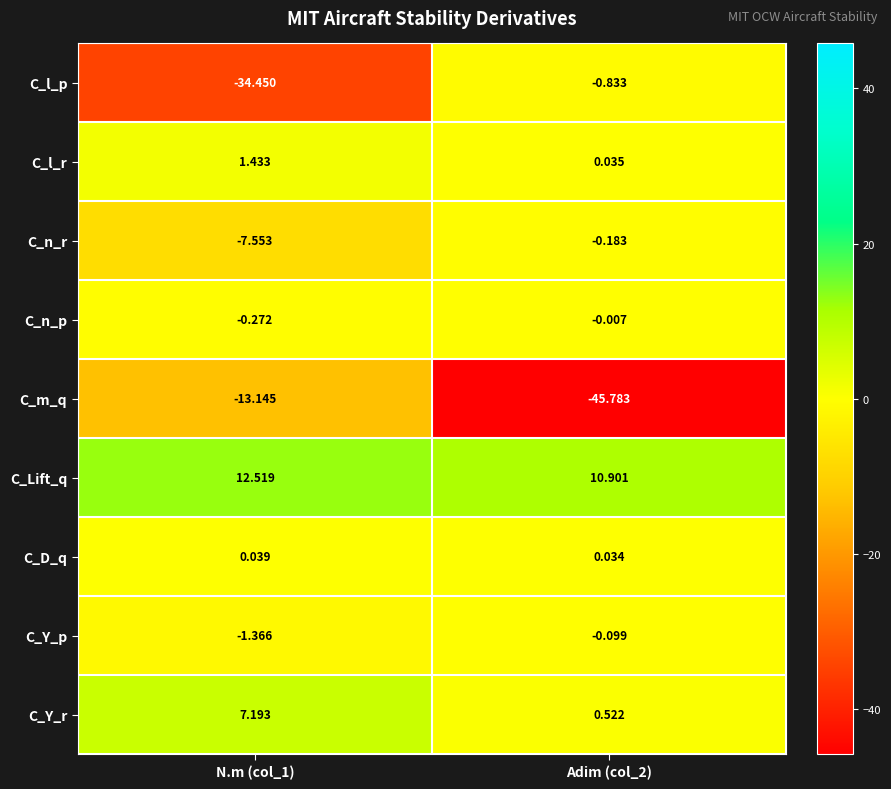

Which series has the widest spread of values?

C_l_p